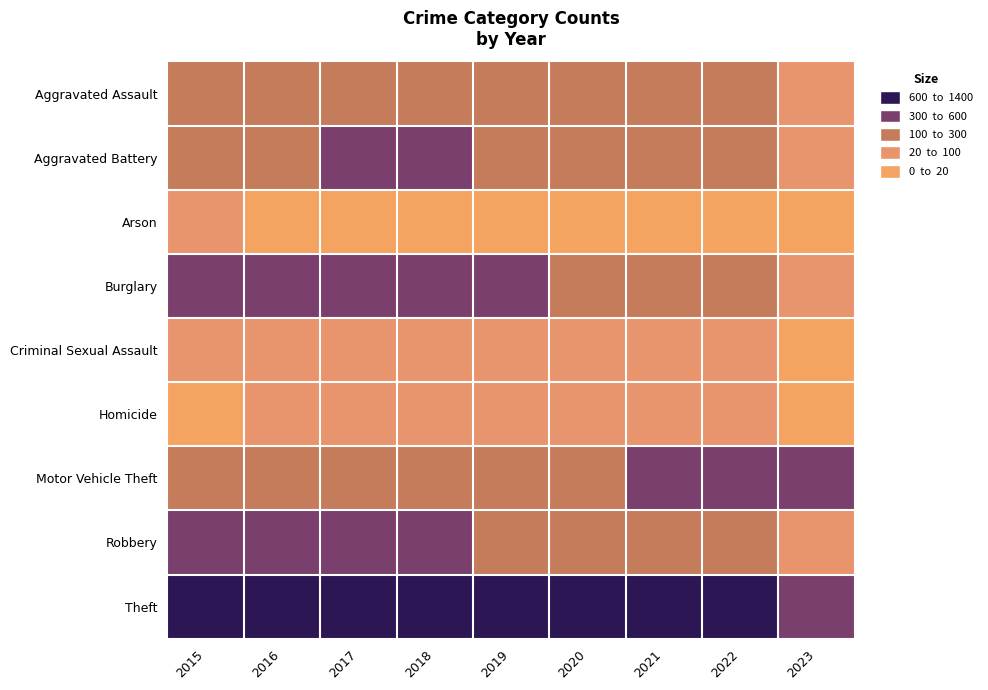

How many series are shown in this chart?

9